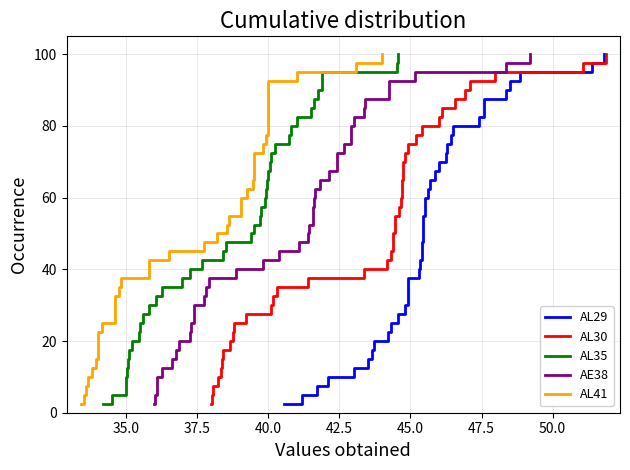

What is the difference between the AL41 values at 33 and 32.5?

82.5